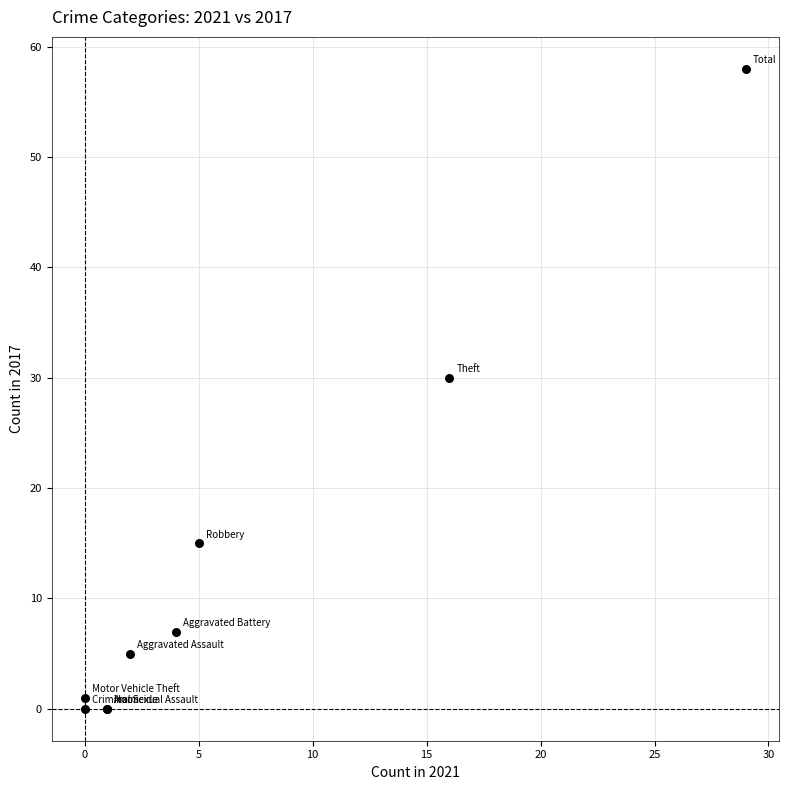

What Y value in the scatter plot is closest to 29?

30